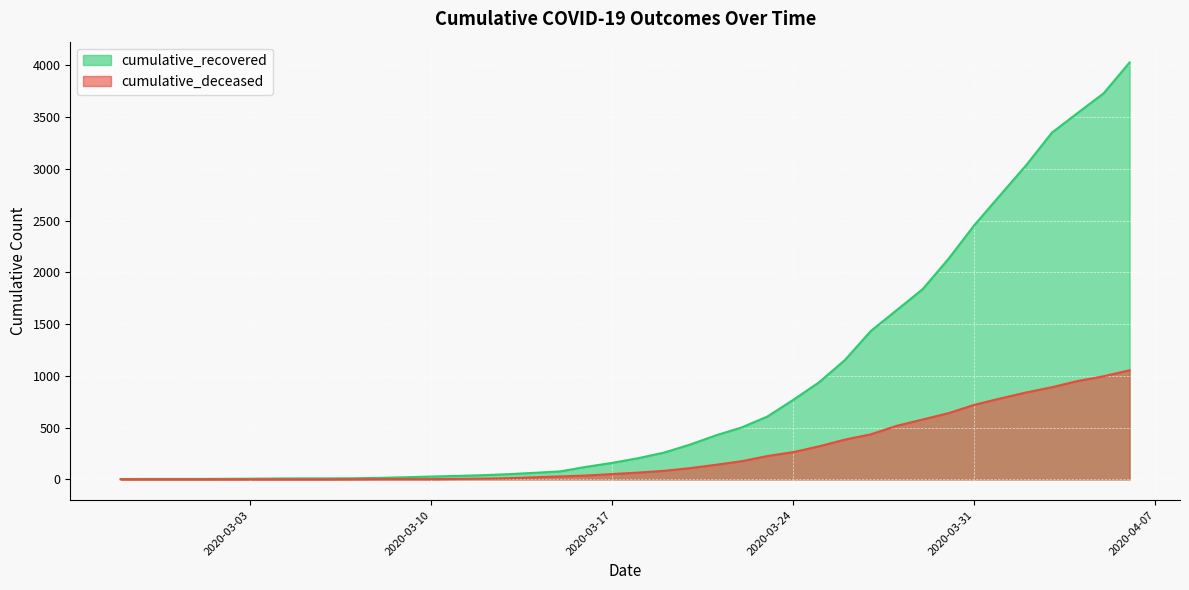

What is the sum of the cumulative_recovered values at 2020-03-30 and 2020-04-04?

5671